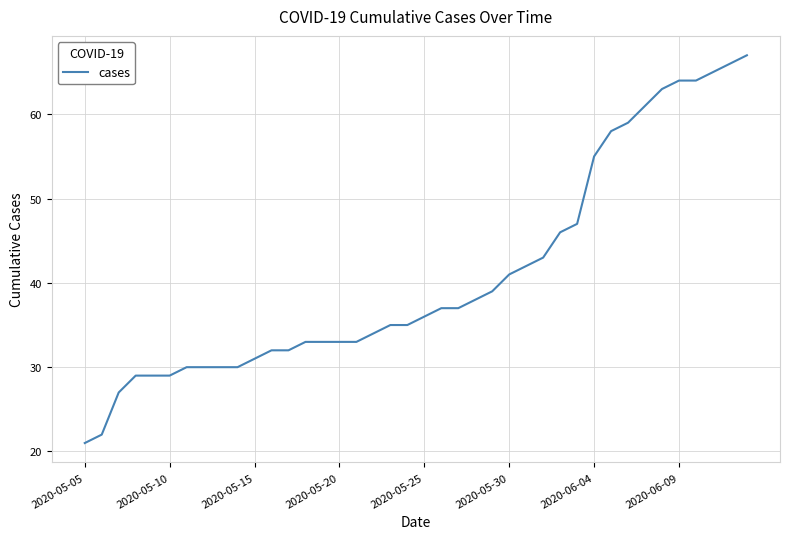

How many values are below 36?

20